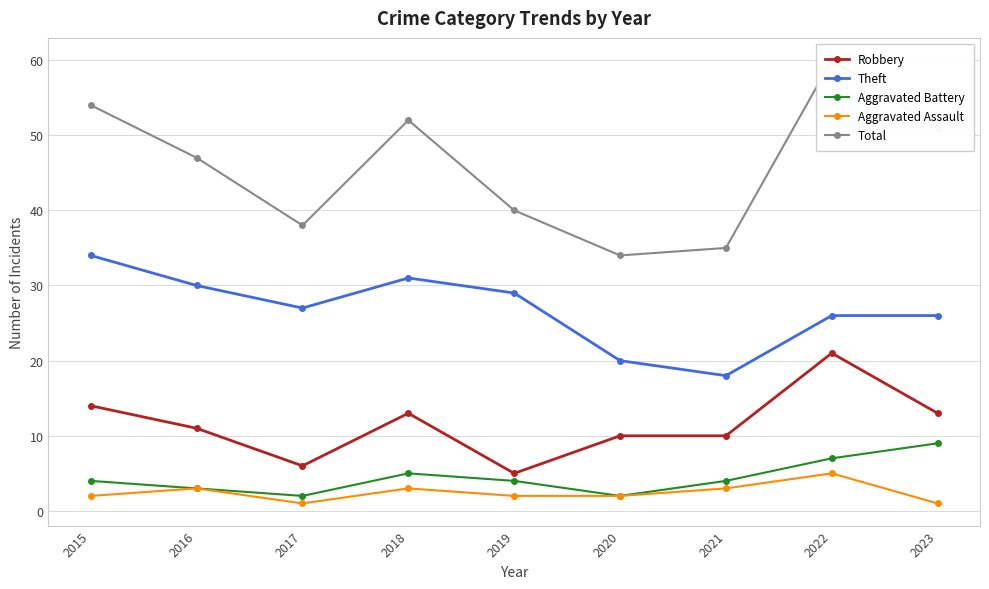

What is the total value across all series at 2023?

100